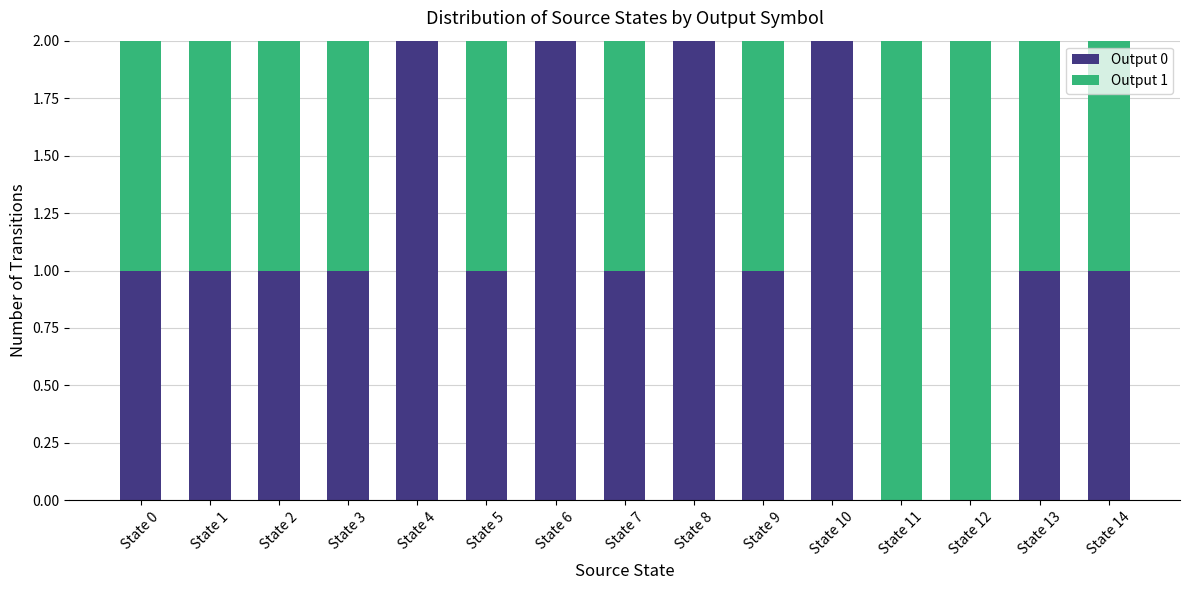

The value of Output 0 at State 6 is 0. True or false?

False